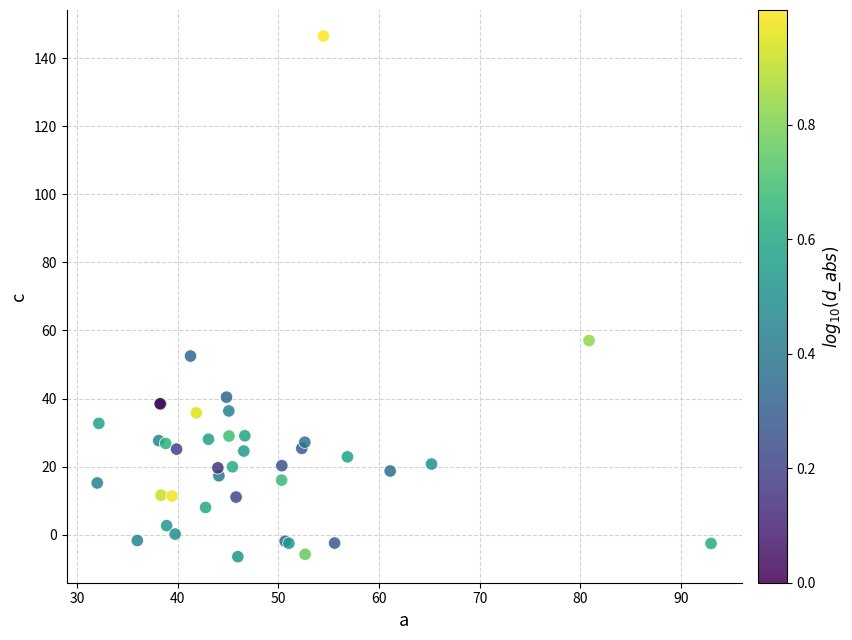

What Y value in the scatter plot is closest to 70?

57.1